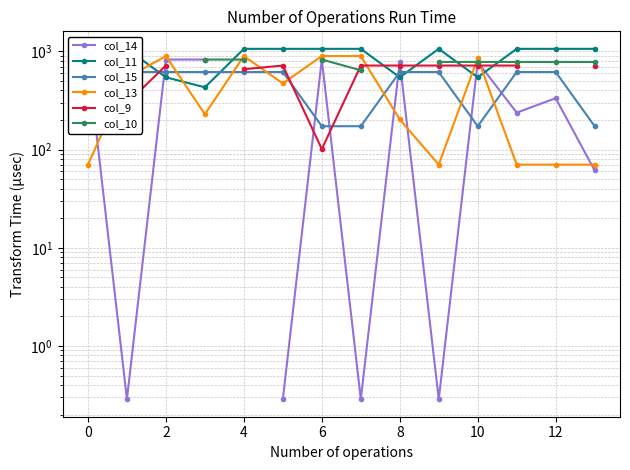

What is the maximum value for col_10?

825.0